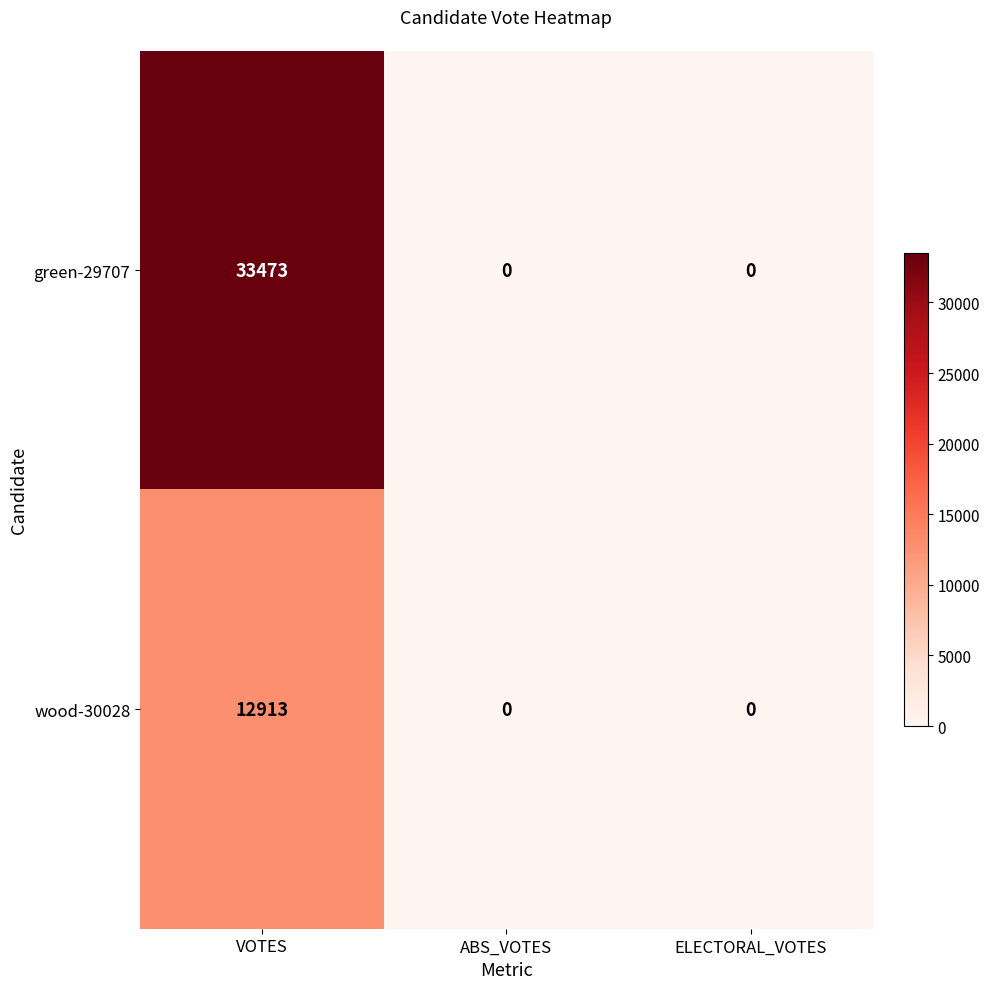

At which category is the sum across all series the highest?

VOTES